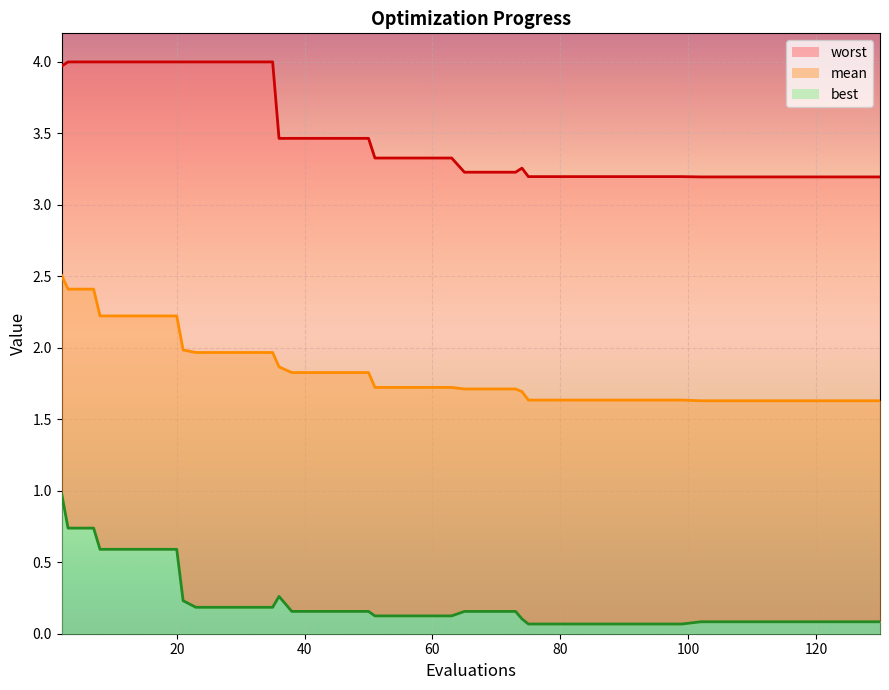

Rank the series by their maximum value, from highest to lowest.

worst_line, mean_line, best_line